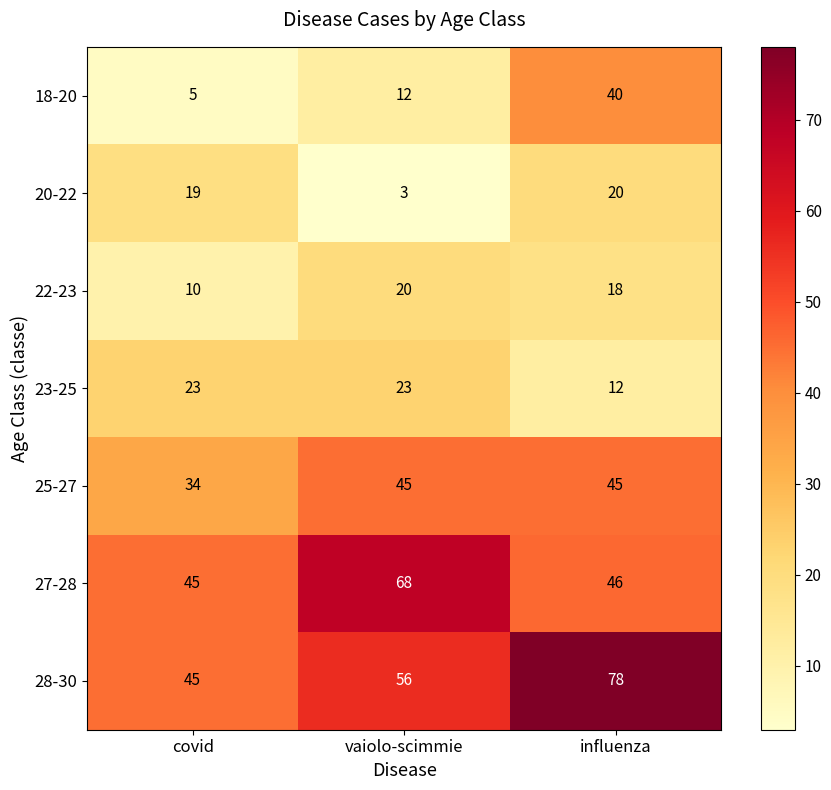

At which label is 28-30 closest to 61?

vaiolo-scimmie